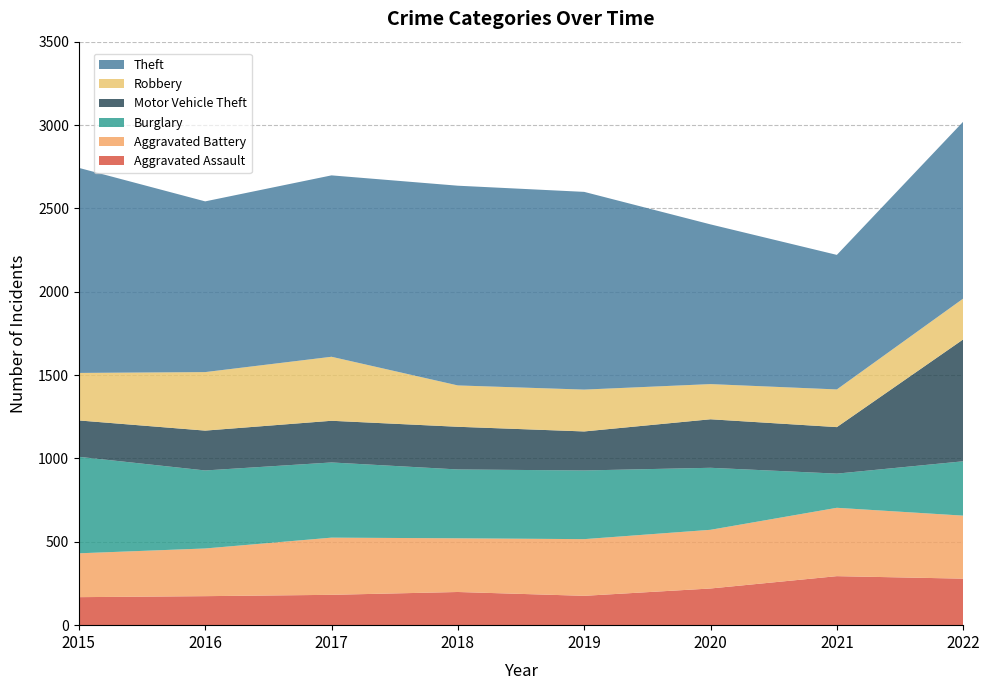

Reading right to left, what are all the values shown in this chart?

Aggravated Assault: 279	294	220	176	199	182	174	168
Aggravated Battery: 378	410	352	340	322	343	286	263
Burglary: 326	205	372	412	413	451	468	579
Motor Vehicle Theft: 731	279	291	234	256	250	239	218
Robbery: 245	226	211	251	248	384	351	285
Theft: 1061	807	958	1186	1198	1088	1024	1230